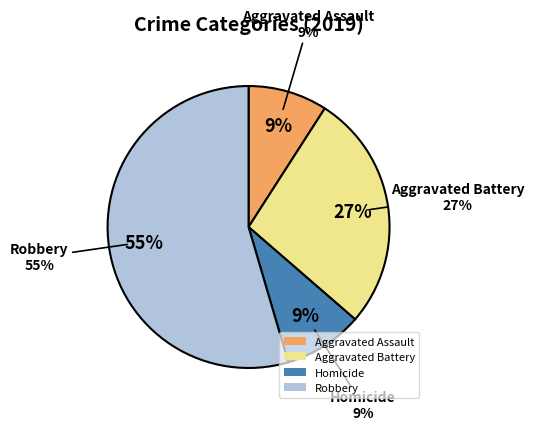

Do Homicide and Criminal Sexual Assault together represent more than half of the pie?

No